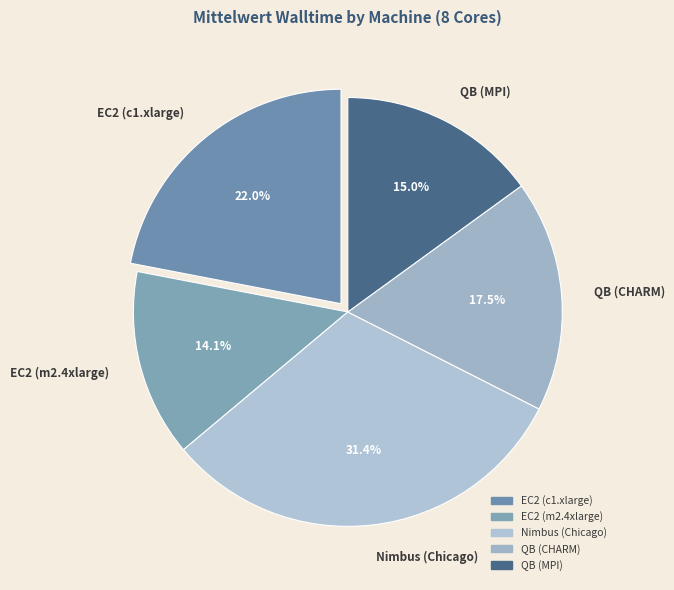

Rank the categories by value from highest to lowest.

Nimbus (Chicago), EC2 (c1.xlarge), QB (CHARM), QB (MPI), EC2 (m2.4xlarge)